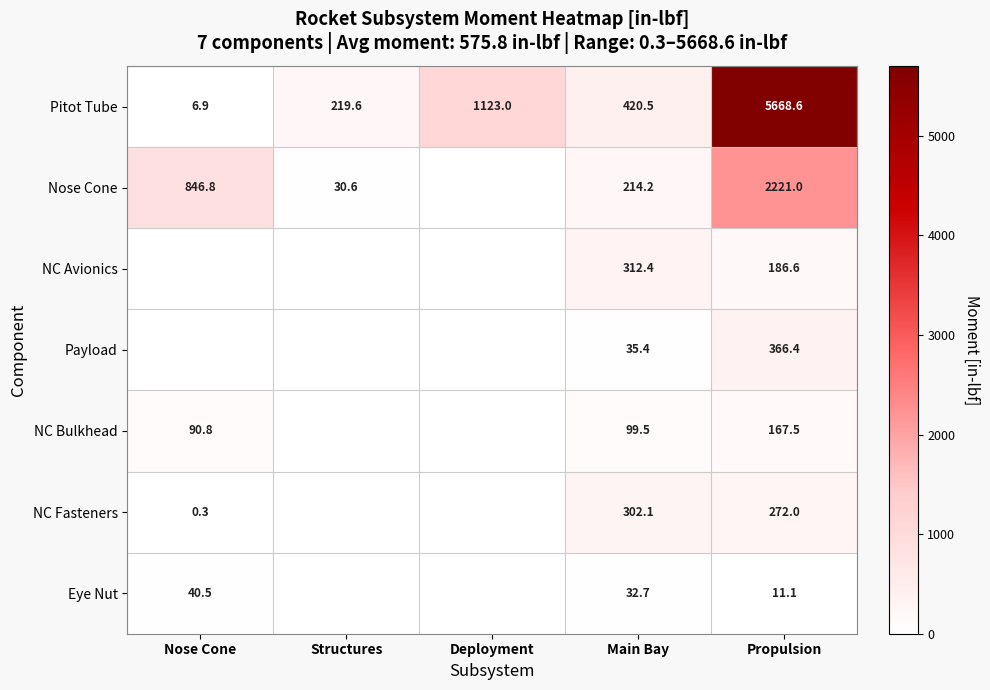

At which category does the chart reach its peak across all series?

Propulsion